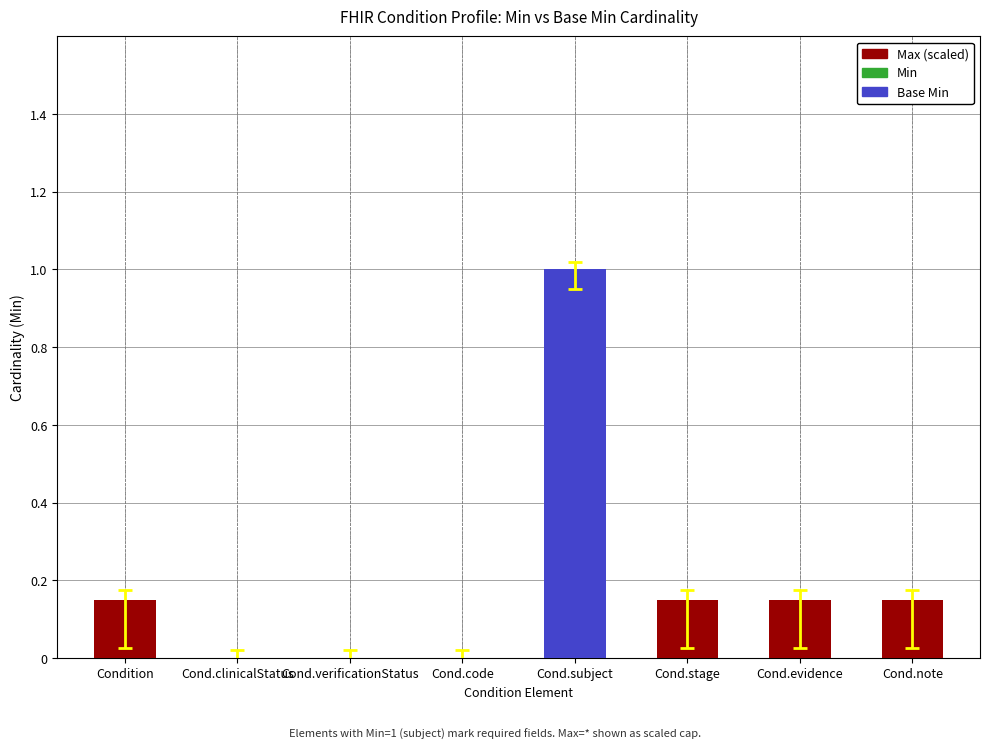

Is it true that Base Min equals -0.6 at Condition?

False